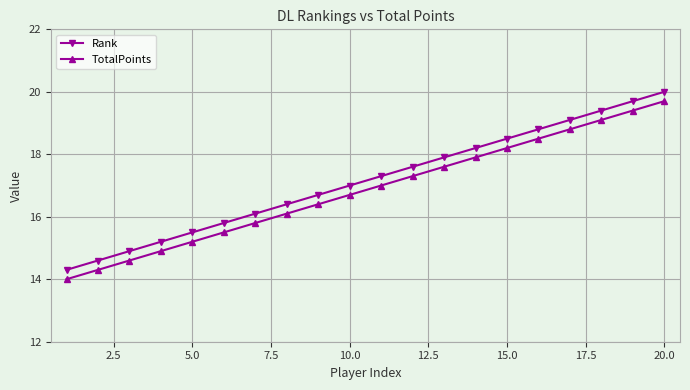

What is the lowest value of the TotalPoints series?

14.0